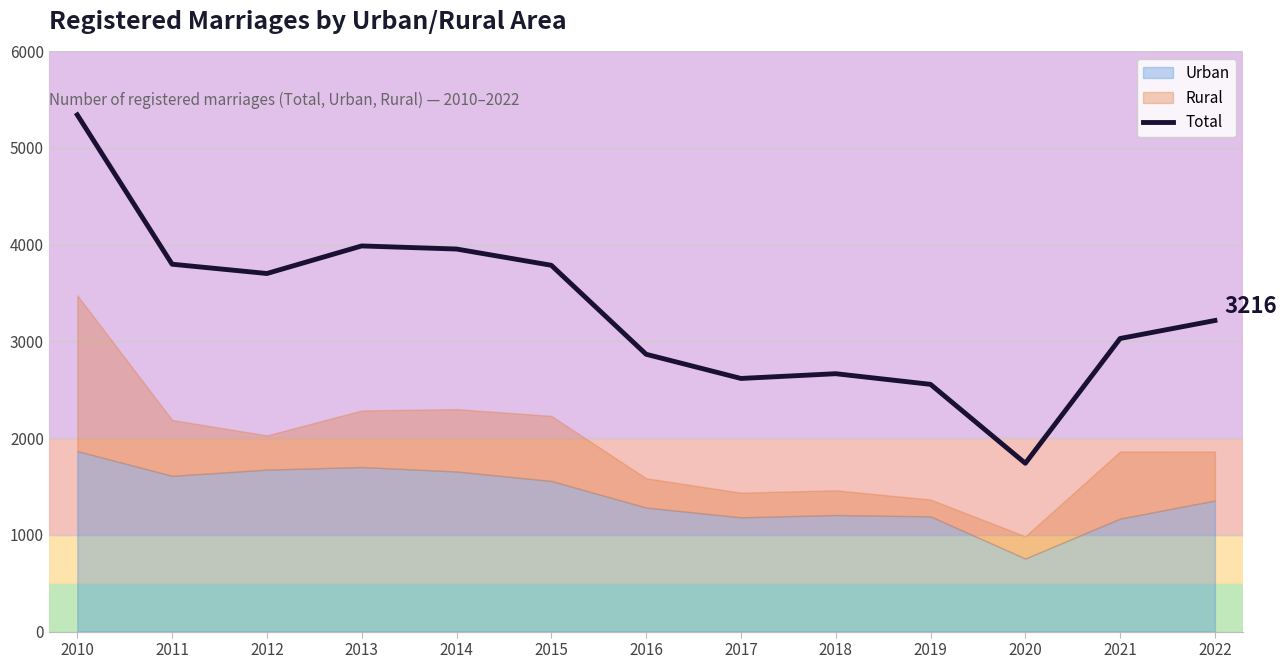

What is the value of the 4th point from the left?

3987